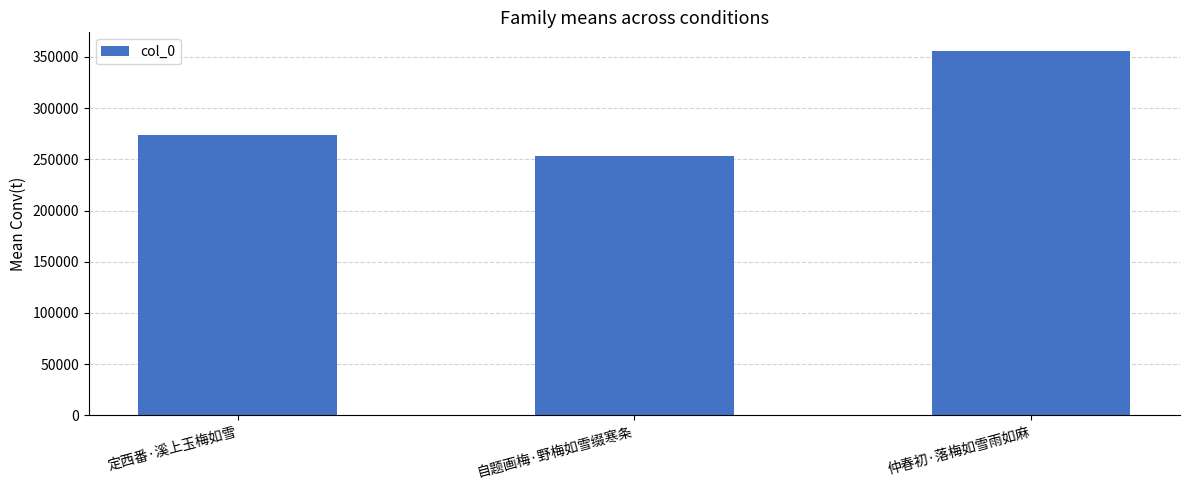

What is the sum of all values?

883240